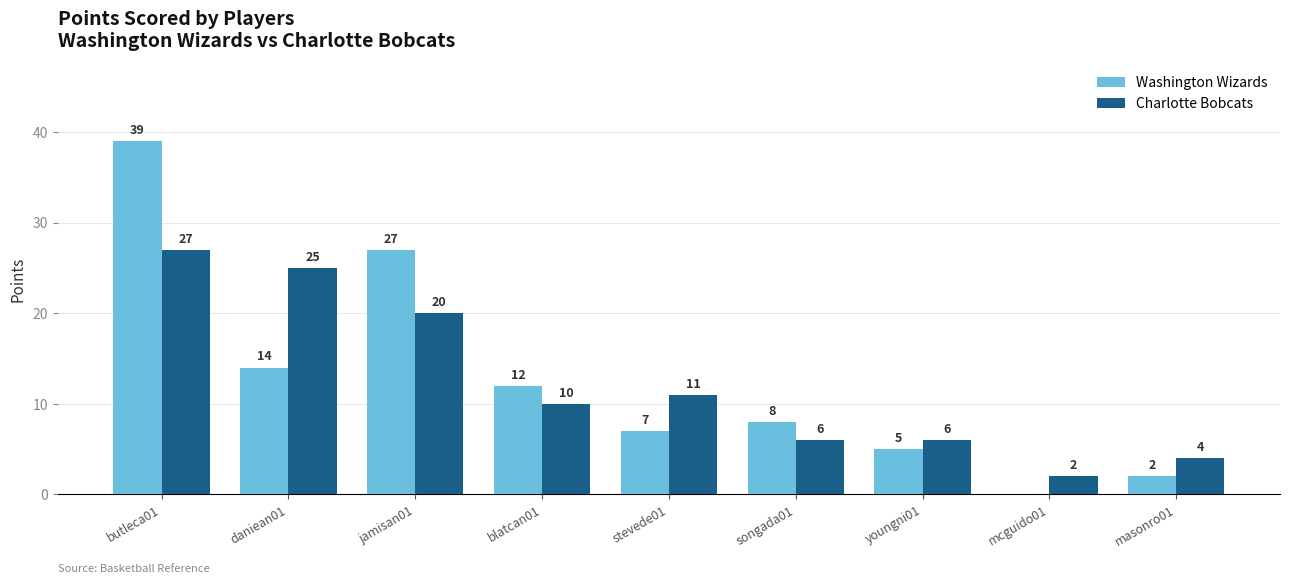

How many positive values does the Washington Wizards series have?

8